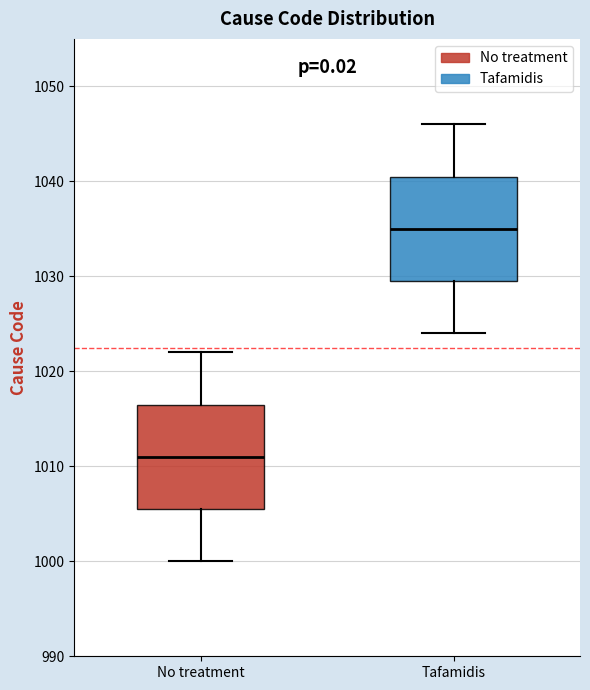

Which box has the highest median line?

Tafamidis